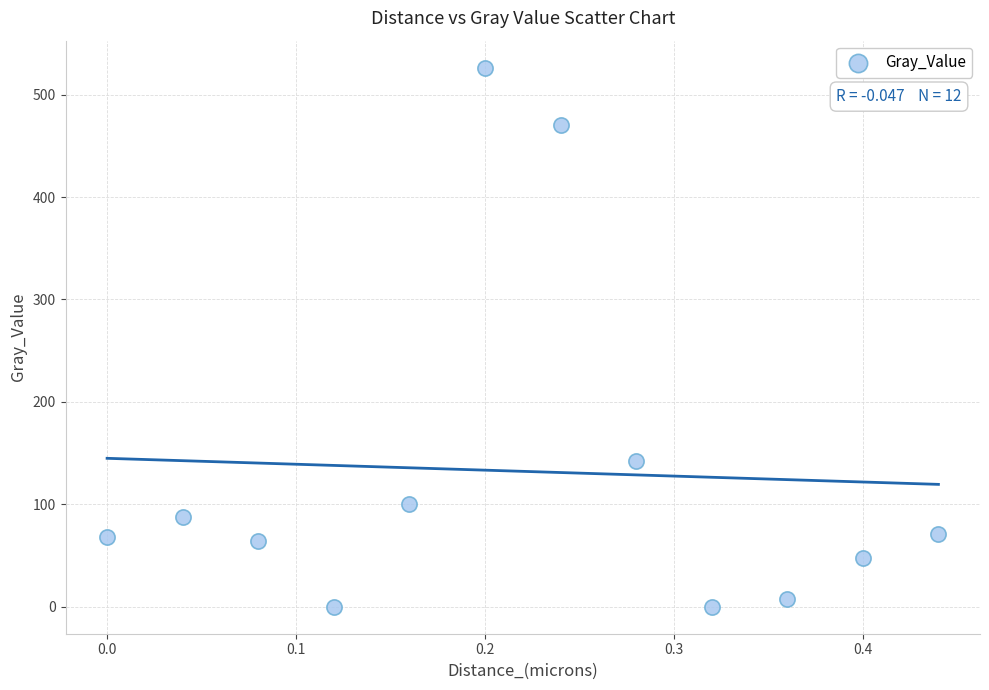

What is the average Y value?

132.2